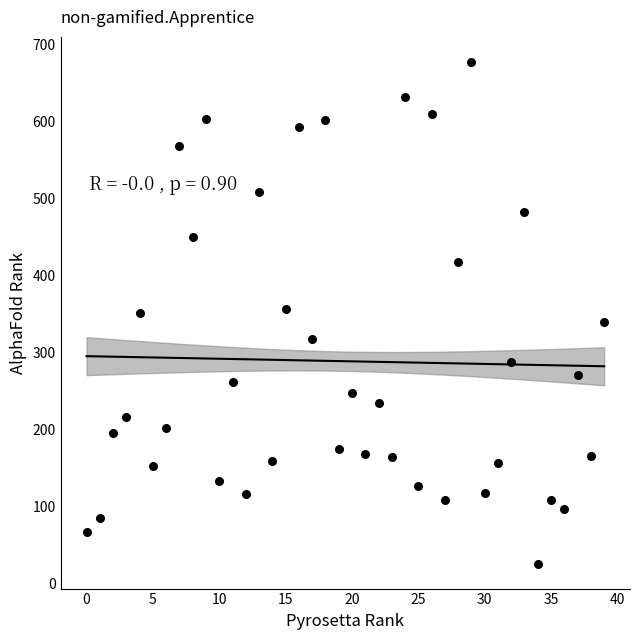

What is the range of Y values (max minus min)?

651